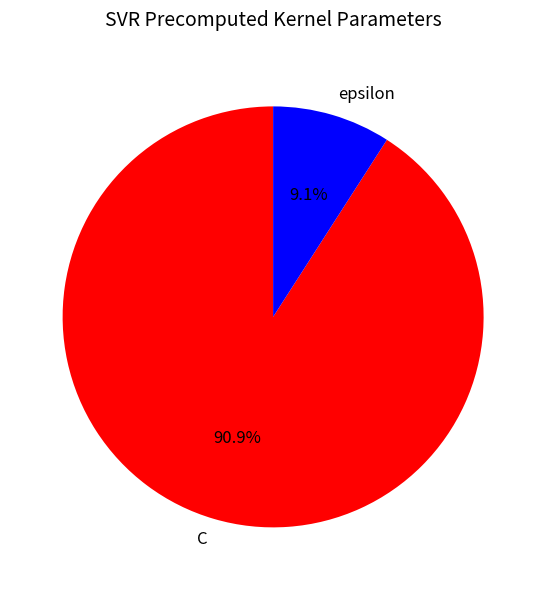

To the nearest percent, what percentage of the pie is C?

91%